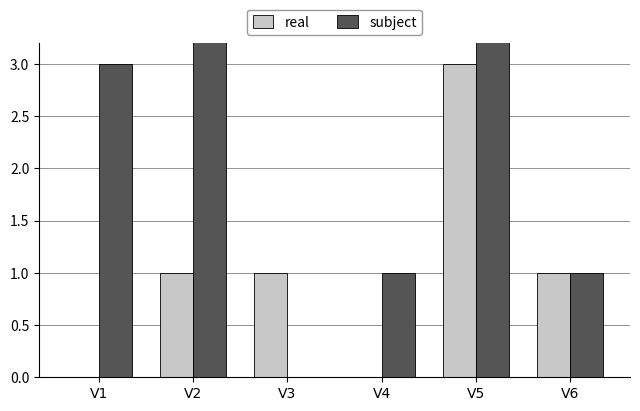

What value does the real series have at V3?

1